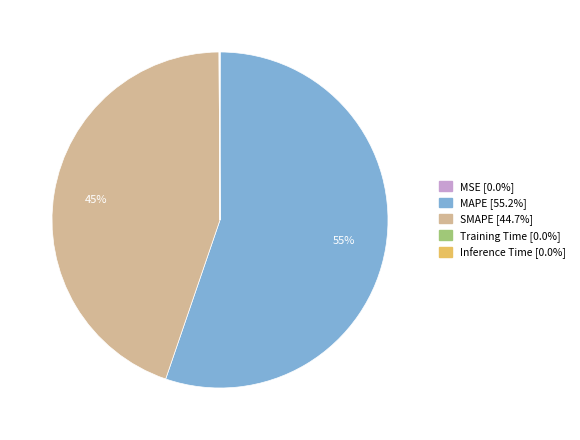

What is the ratio of the value at SMAPE to the value at MAPE?

0.8